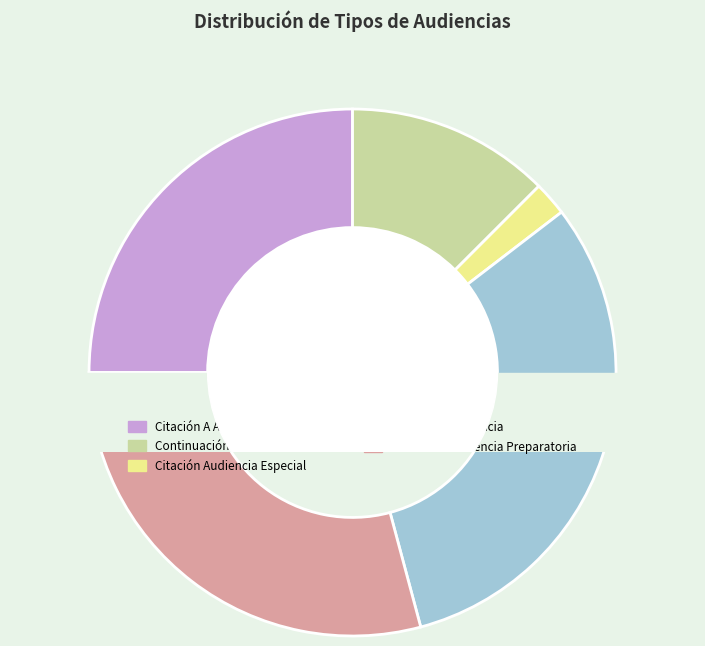

How much of the chart is everything except Citación A Audiencia?

68.8%